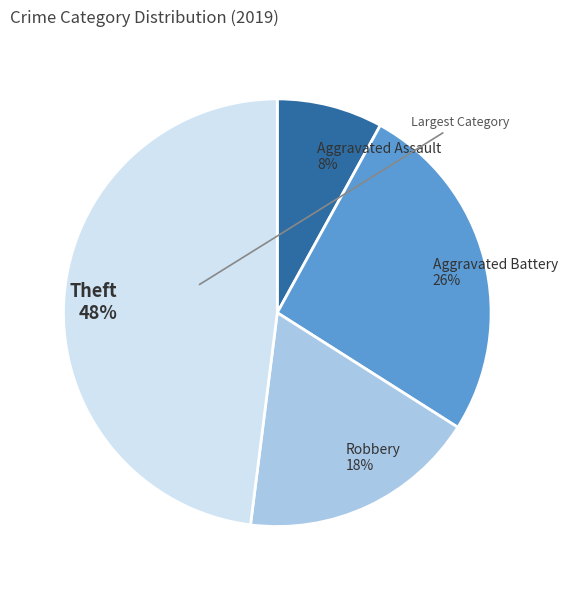

Is there any slice that represents more than half of the pie?

No